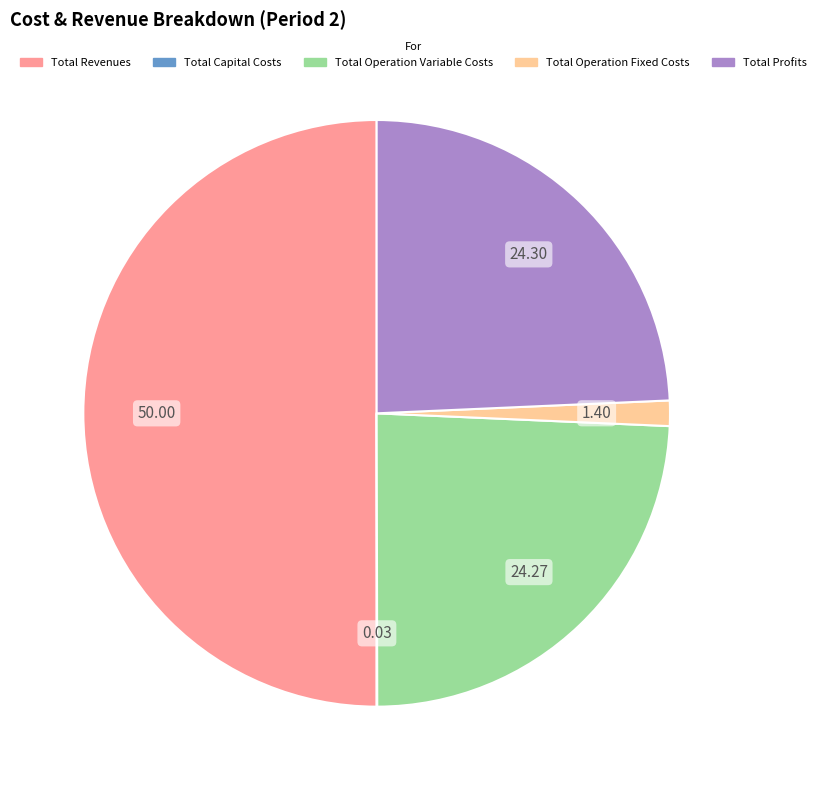

Combined, do Total Operation Variable Costs and Total Operation Fixed Costs account for over 50%?

No